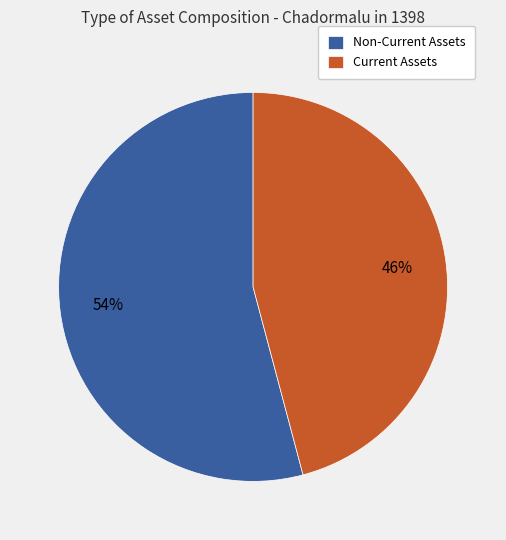

To the nearest percent, what is the combined percentage of Current Assets and Non-Current Assets?

100%